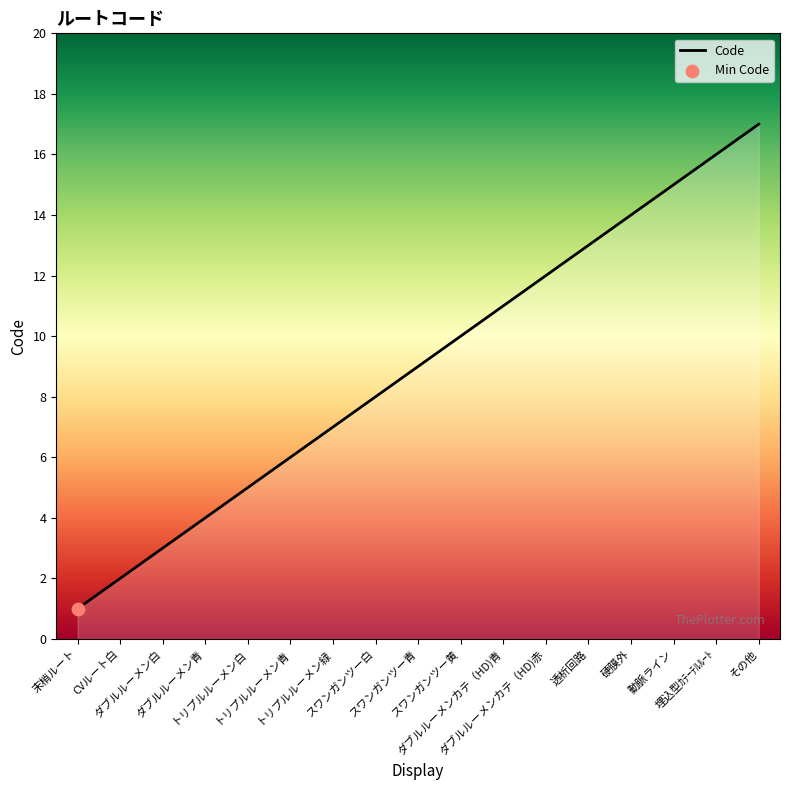

What is the change in value from トリプルルーメン青 to 埋込型ｶﾃｰﾃﾙﾙｰﾄ?

+10